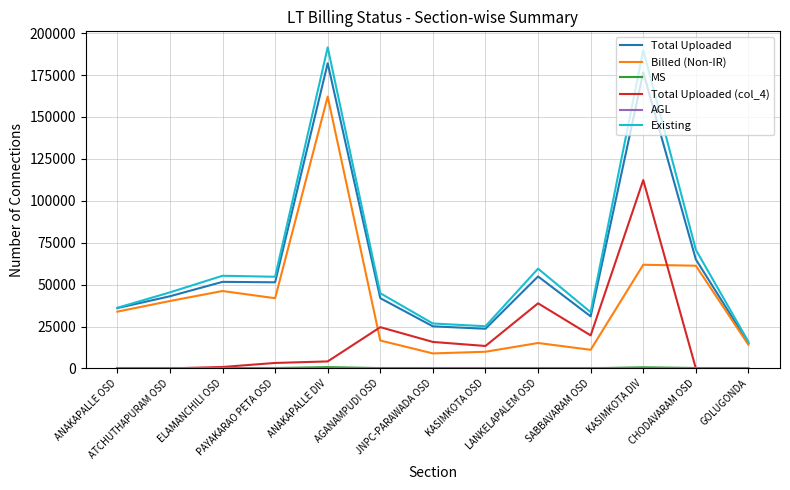

Where is Existing nearest to the value 103697?

CHODAVARAM OSD